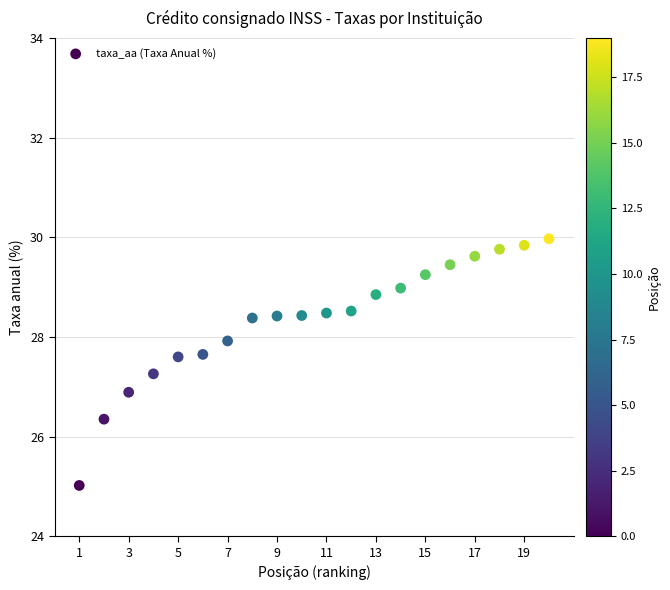

What Y value in the scatter plot is closest to 27?

26.9